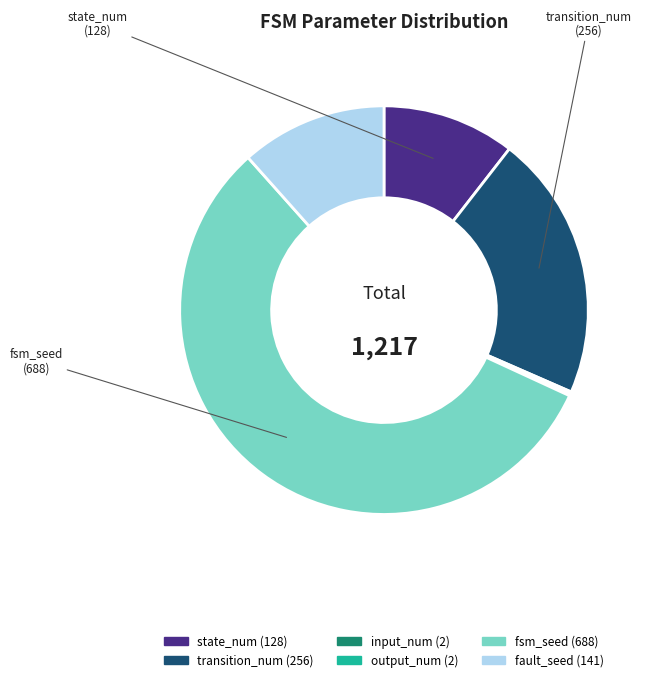

Does any single category account for the majority?

Yes